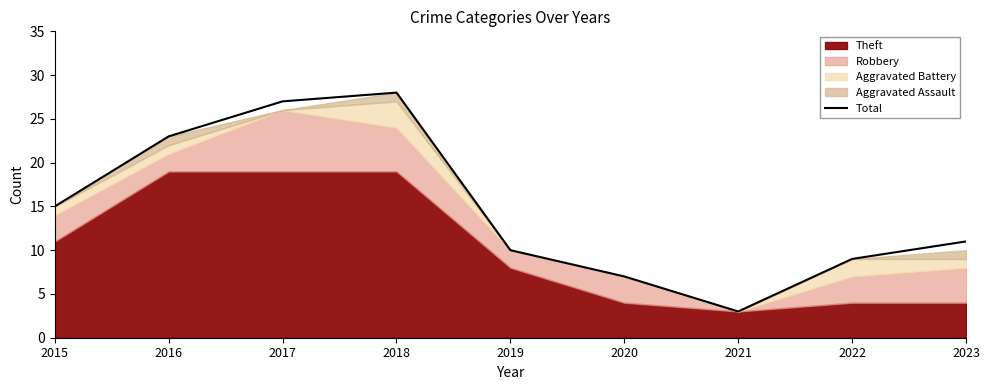

Rank the categories by value from highest to lowest.

2018, 2017, 2016, 2015, 2023, 2019, 2022, 2020, 2021